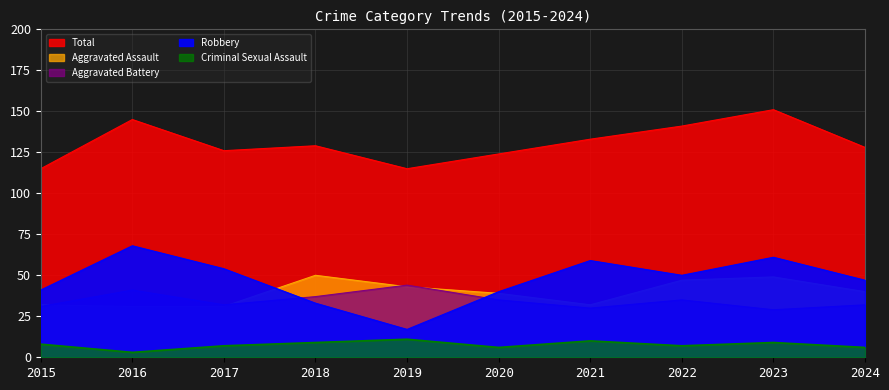

What is the difference between the Criminal Sexual Assault values at 2018 and 2022?

2